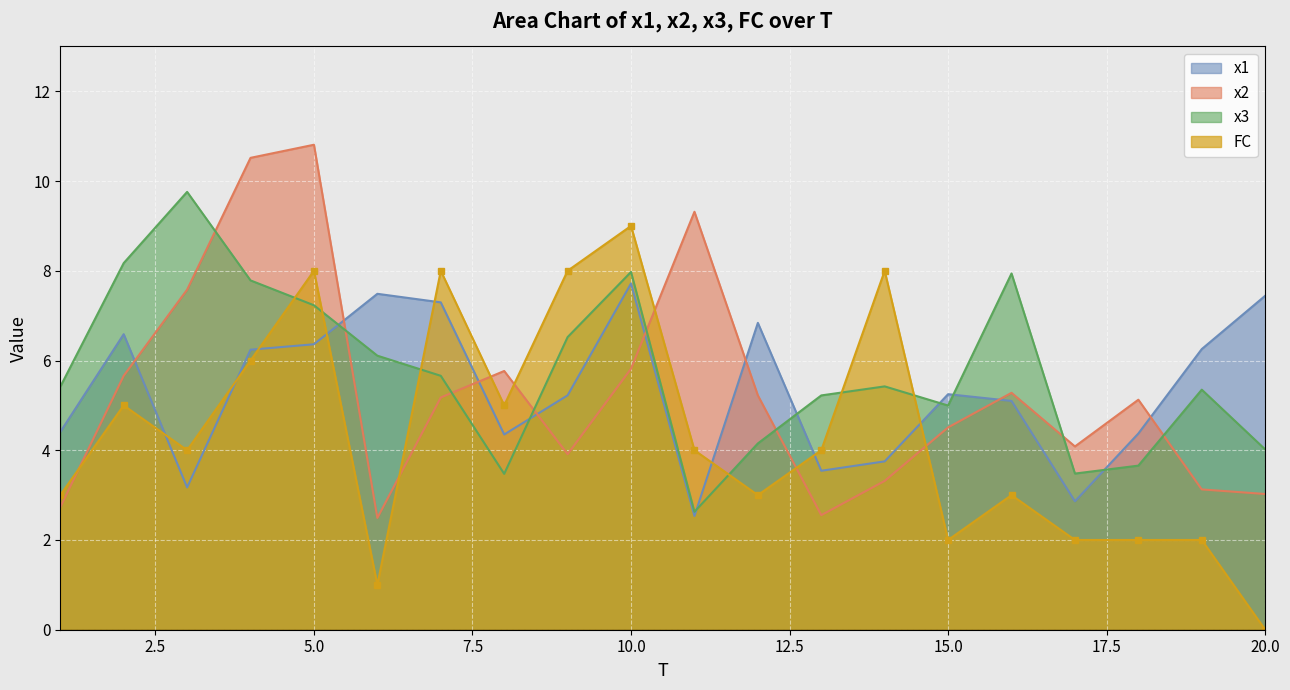

What is the value of the x2 point at the 19th from the left?

3.1